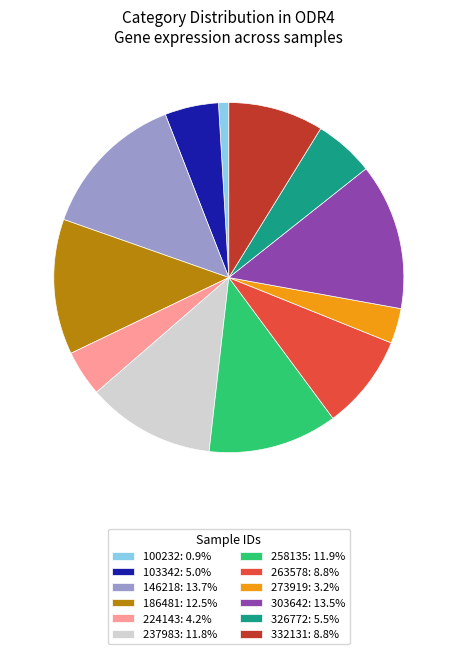

Is it true that 237983 is 12% of the pie?

True